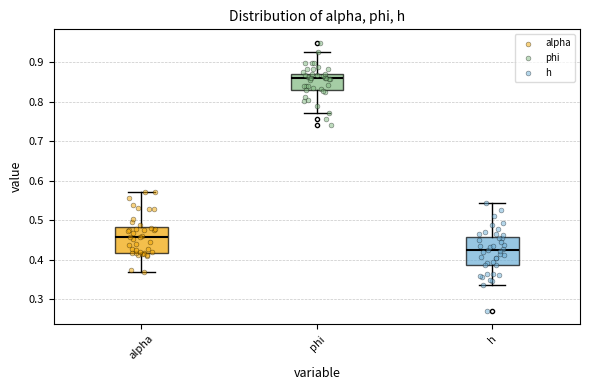

Where does the median line of the box for alpha sit on the y-axis? The values are not printed on the chart, so give them approximately, as read against the axis.

0.46